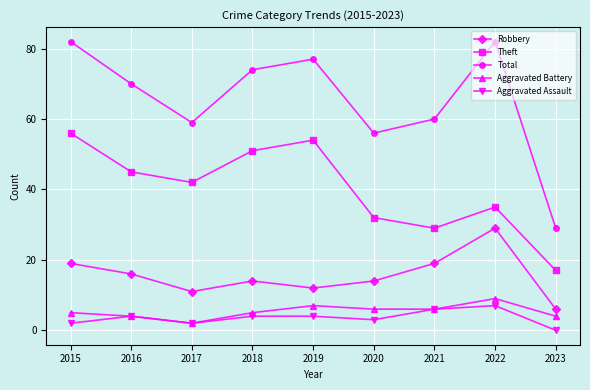

What are all the series names shown in the legend?

Robbery, Theft, Total, Aggravated Battery, Aggravated Assault